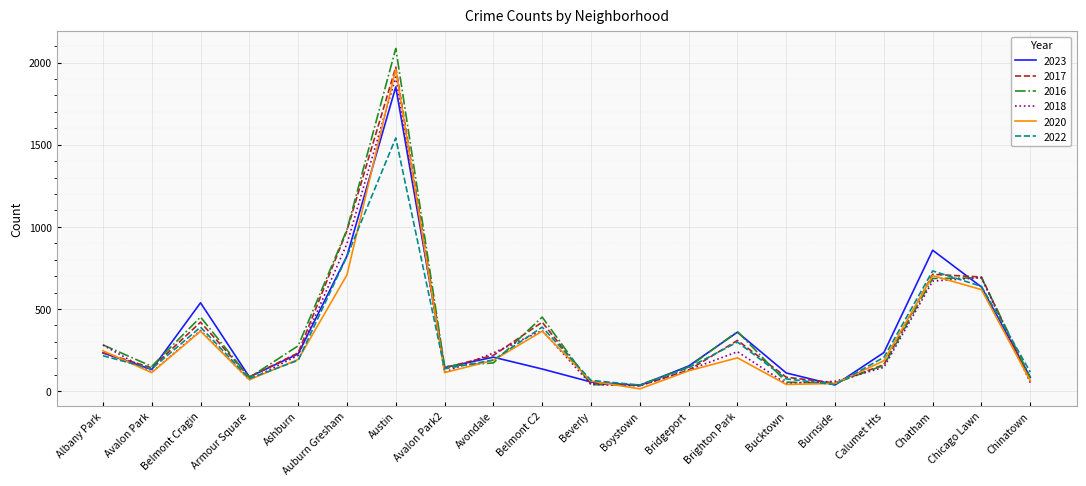

Which series changed the most between Auburn Gresham and Chatham?

2016